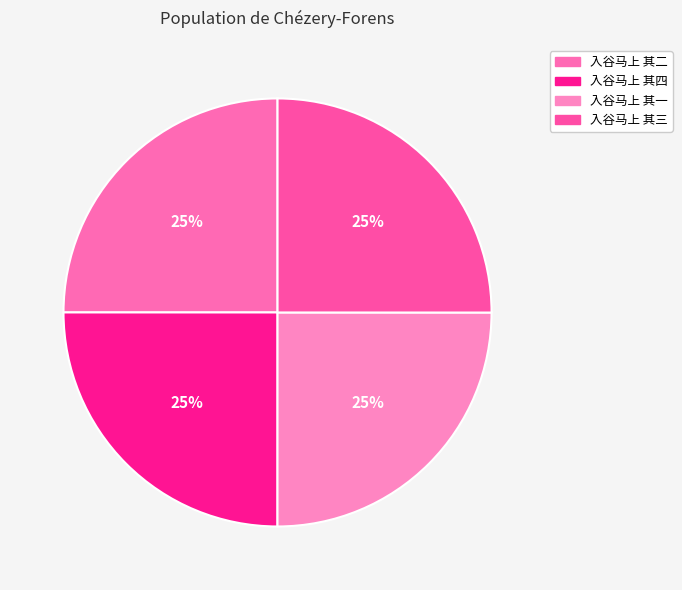

How many segments does this pie chart have?

4